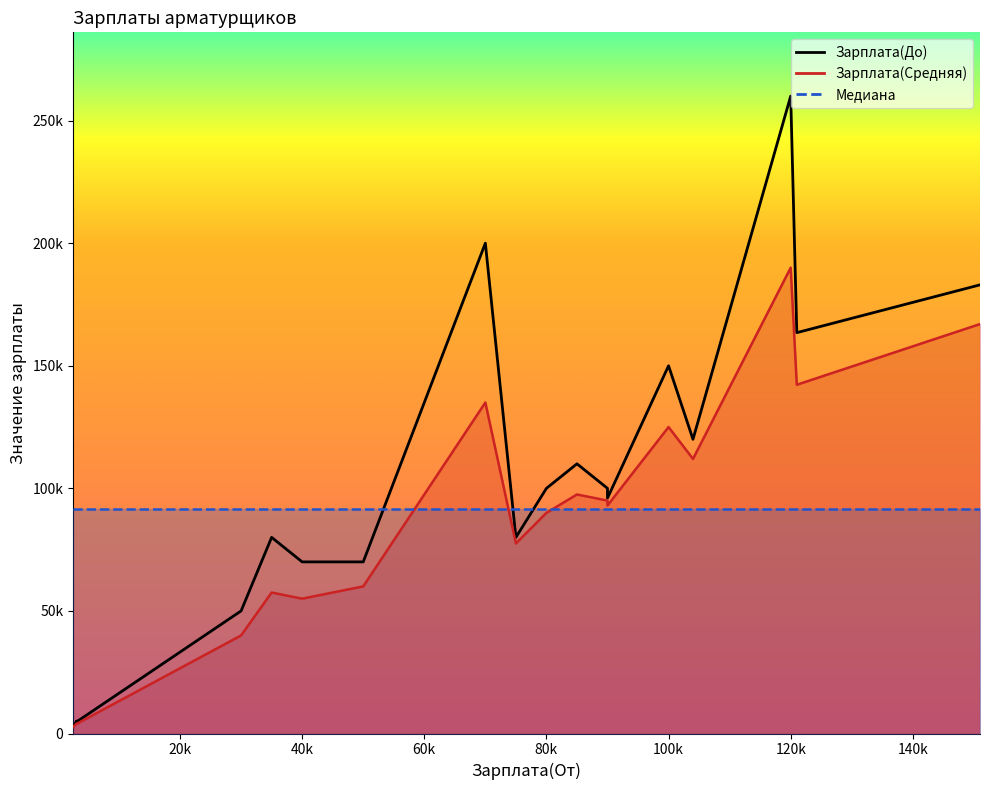

True or false: Зарплата(До) has a value of 151312 at 9.

False